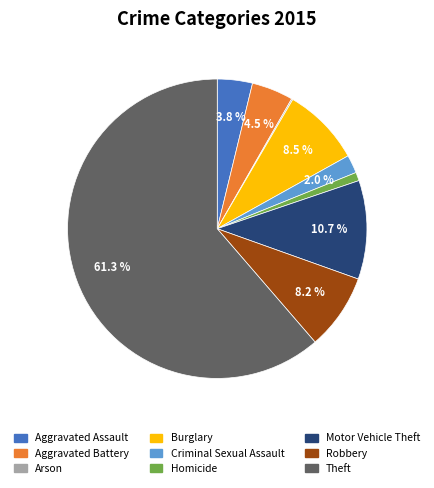

What is the majority slice?

Theft